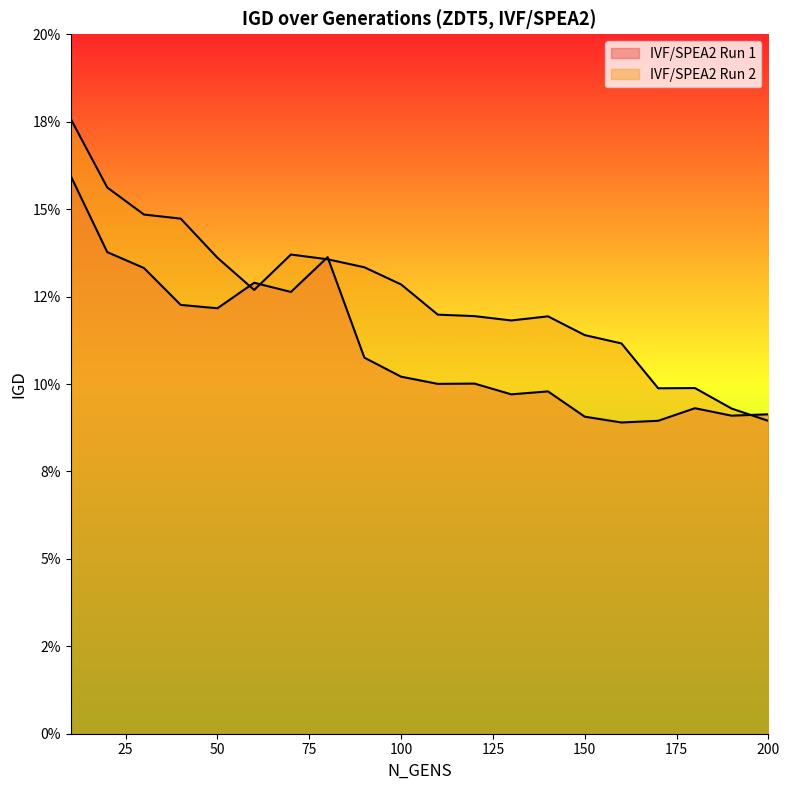

What is the approximate value of IVF/SPEA2 Run 2 at 180?

0.1